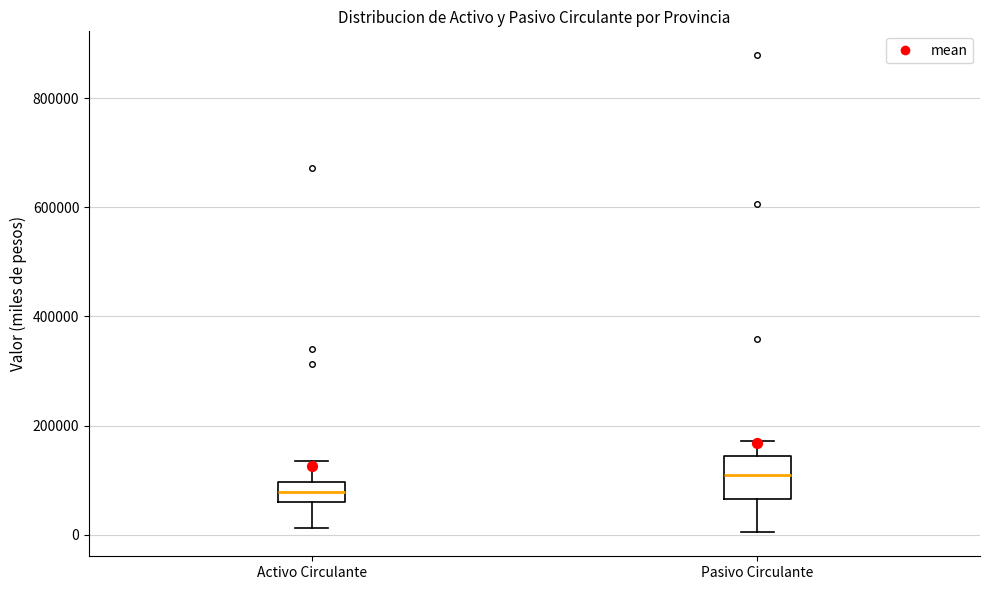

Where does the lower whisker of the box for Pasivo Circulante end on the y-axis? The values are not printed on the chart, so give them approximately, as read against the axis.

0